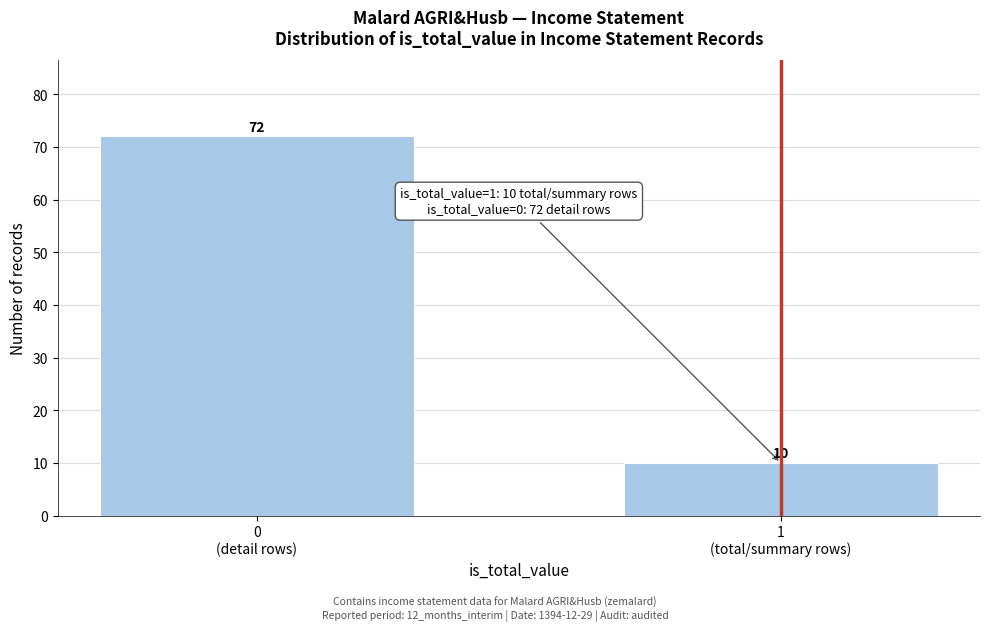

Reading left to right, what are all the values shown in this chart?

72	10